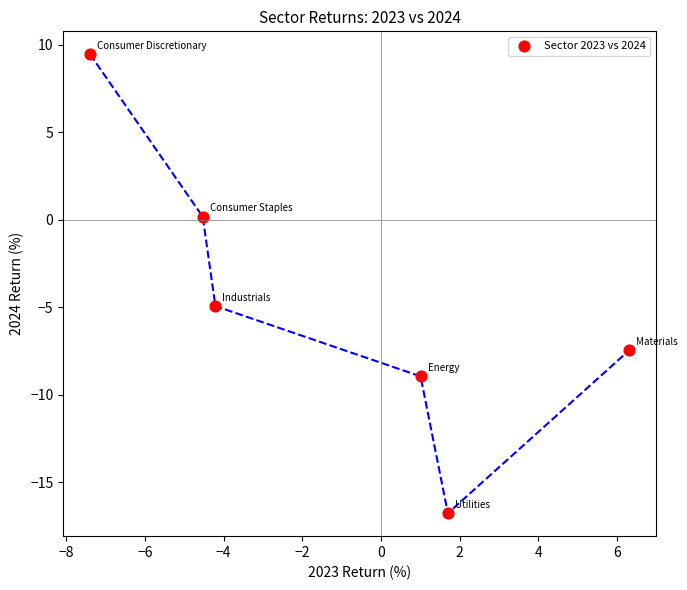

What is the range of X values (max minus min)?

13.7